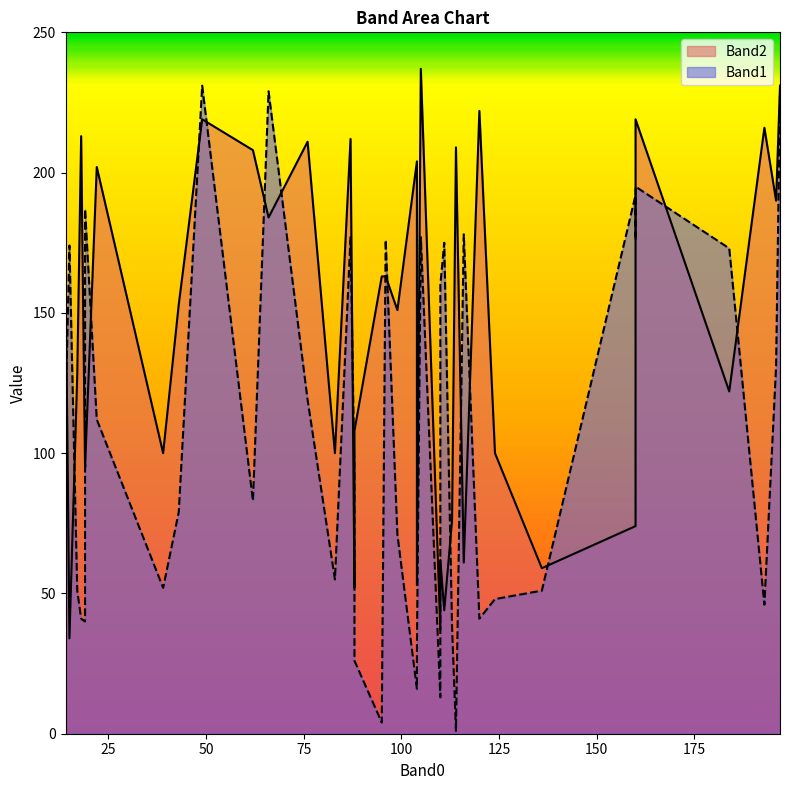

True or false: Band2 has more than 0 points higher than both neighbors.

True